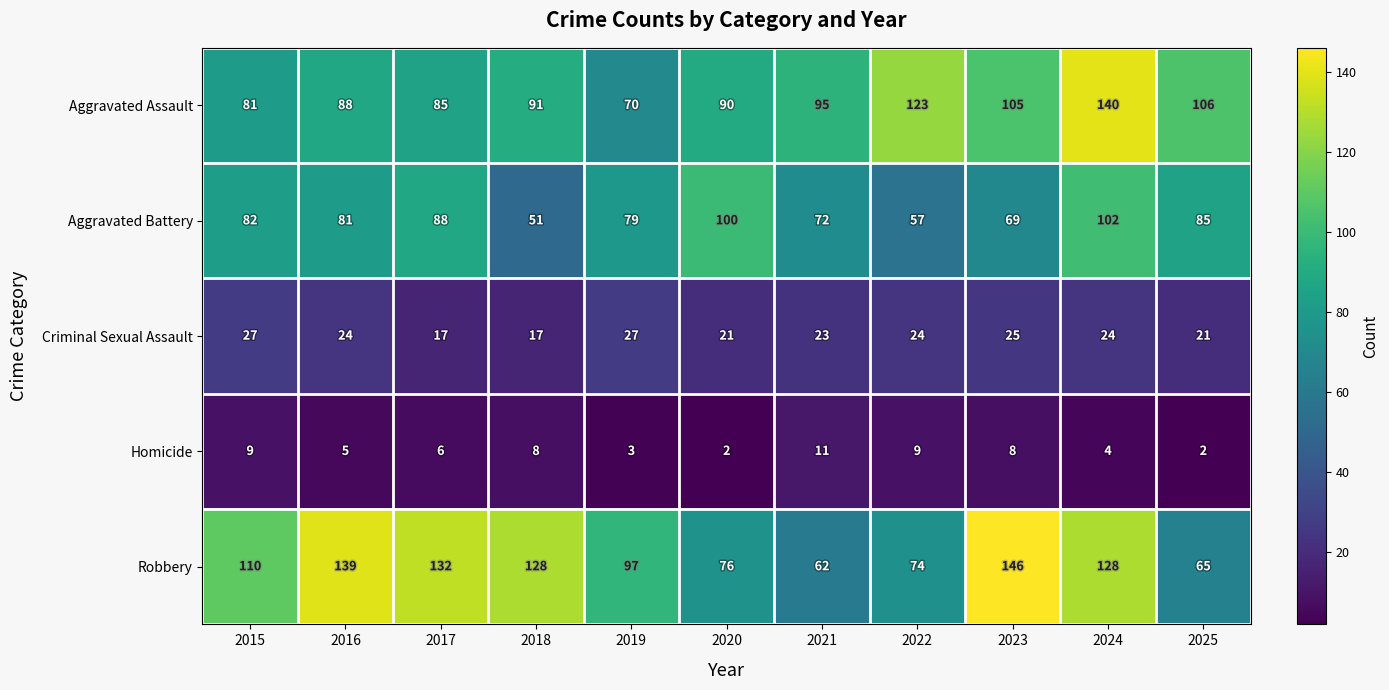

Count the number of categories in the chart.

11